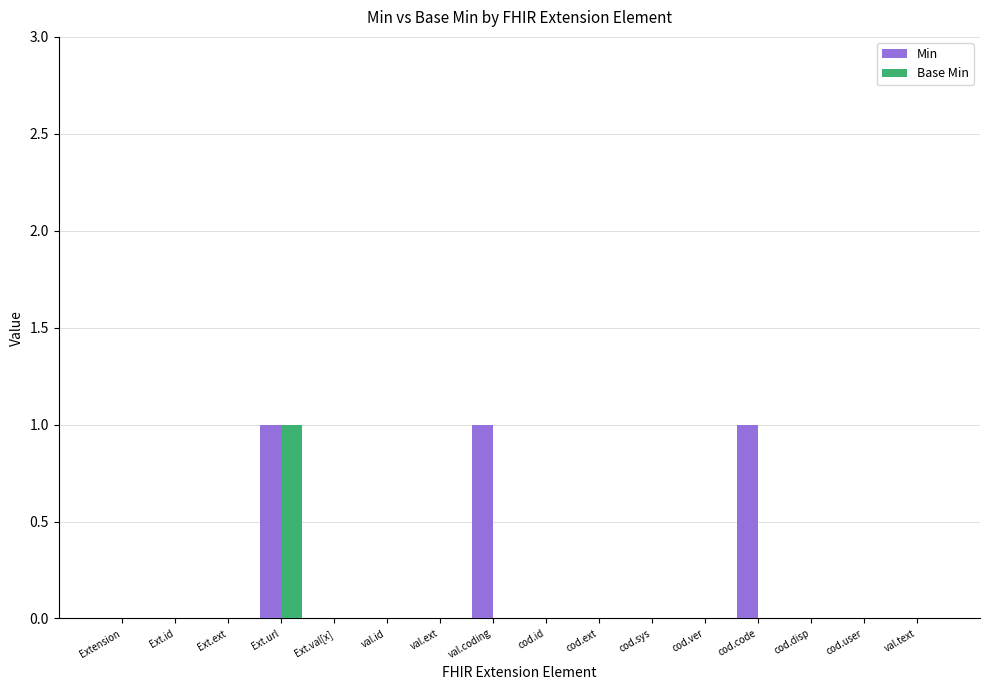

What are all the series names shown in the legend?

Min, Base Min